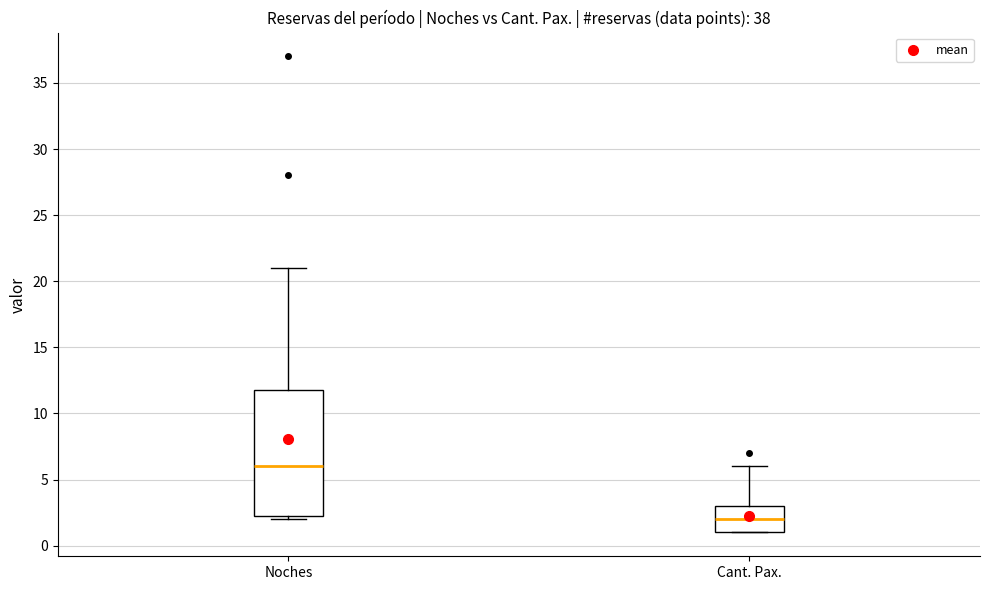

Which box has the lowest median line?

Cant. Pax.